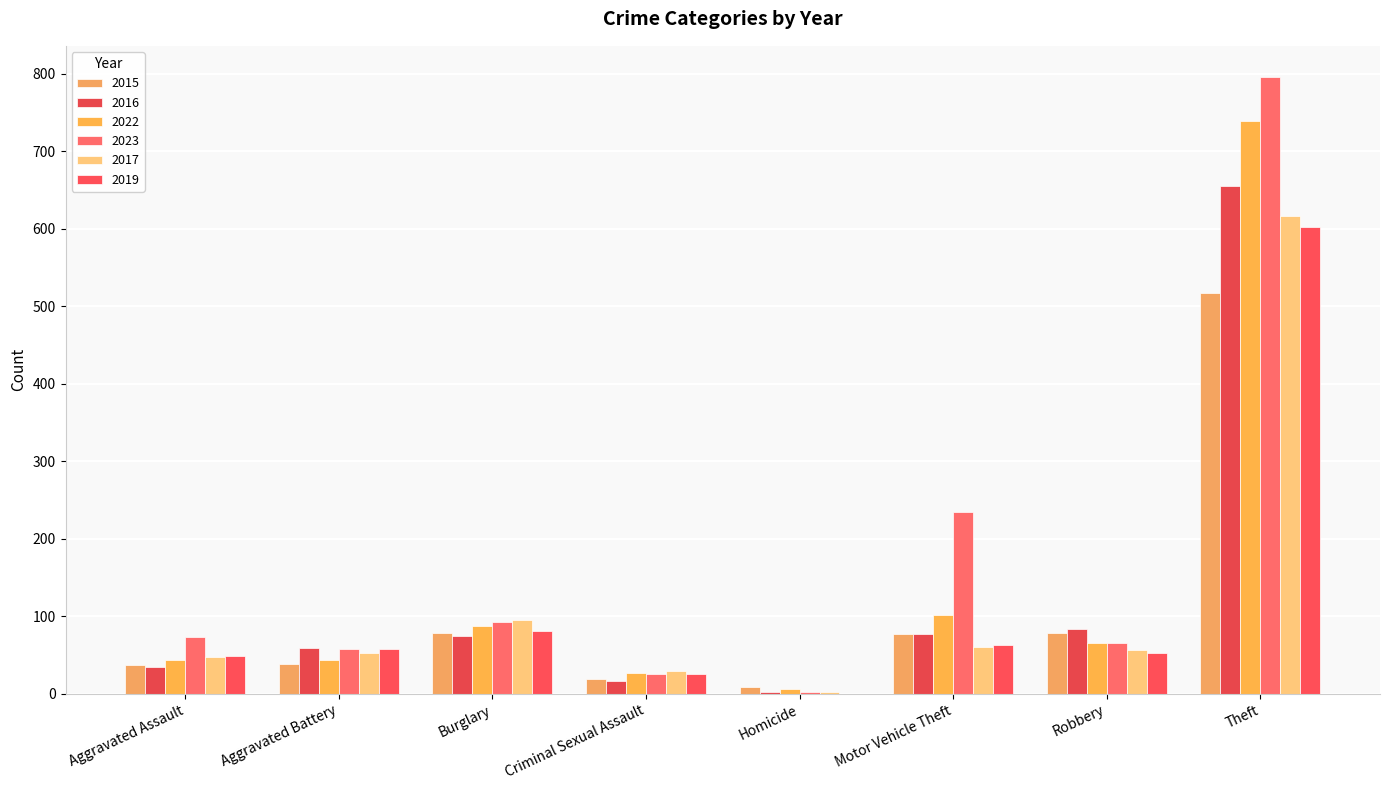

True or false: 2015 has a value of 38 at Aggravated Battery.

True